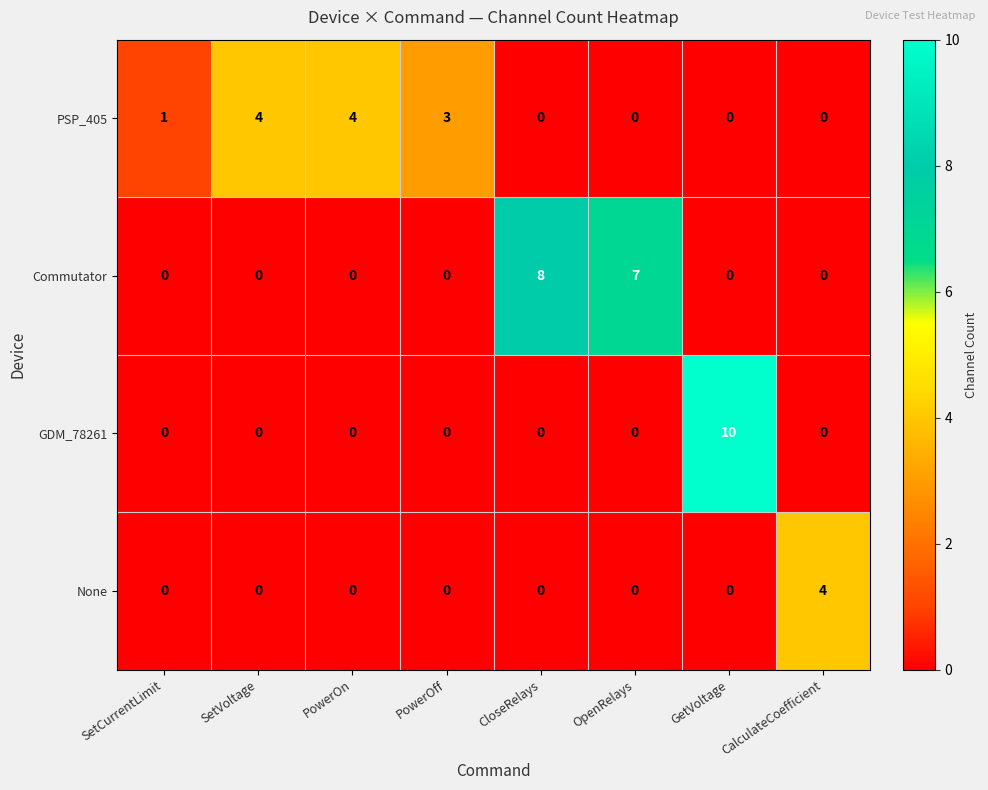

Rank the series by their average value, from highest to lowest.

Commutator, PSP_405, GDM_78261, None